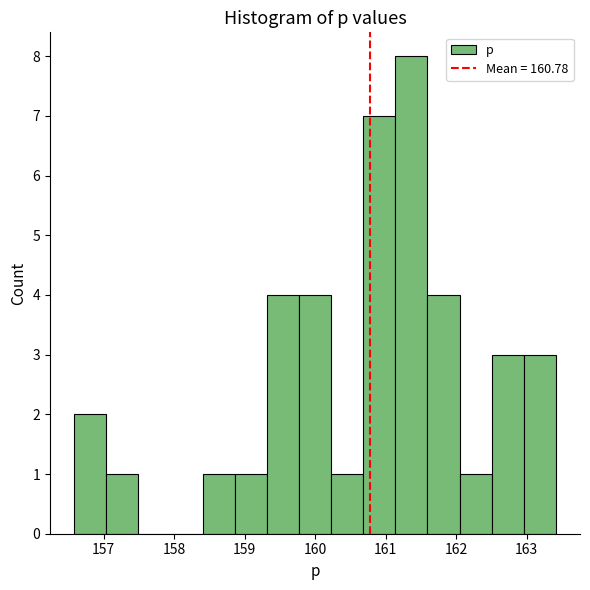

Reading left to right, transcribe this chart: for each bar, give the range it covers on the x-axis and its height. Neither the bar edges nor the heights are printed on the chart, so give them approximately, as read against the axes.

156.6 to 157.0: 2
157.0 to 157.5: 1
157.5 to 157.9: 0
157.9 to 158.4: 0
158.4 to 158.9: 1
158.9 to 159.3: 1
159.3 to 159.8: 4
159.8 to 160.2: 4
160.2 to 160.7: 1
160.7 to 161.1: 7
161.1 to 161.6: 8
161.6 to 162.0: 4
162.0 to 162.5: 1
162.5 to 163.0: 3
163.0 to 163.4: 3